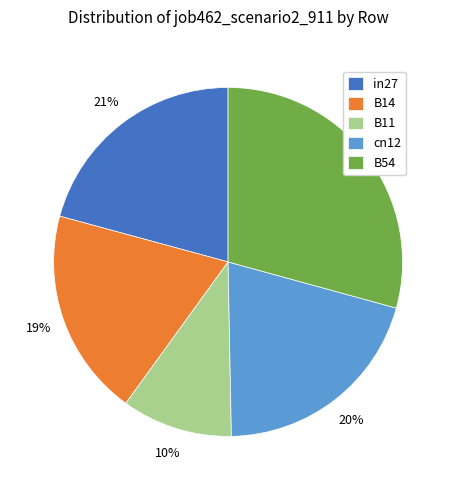

To the nearest percent, what percentage of the pie is in27?

21%